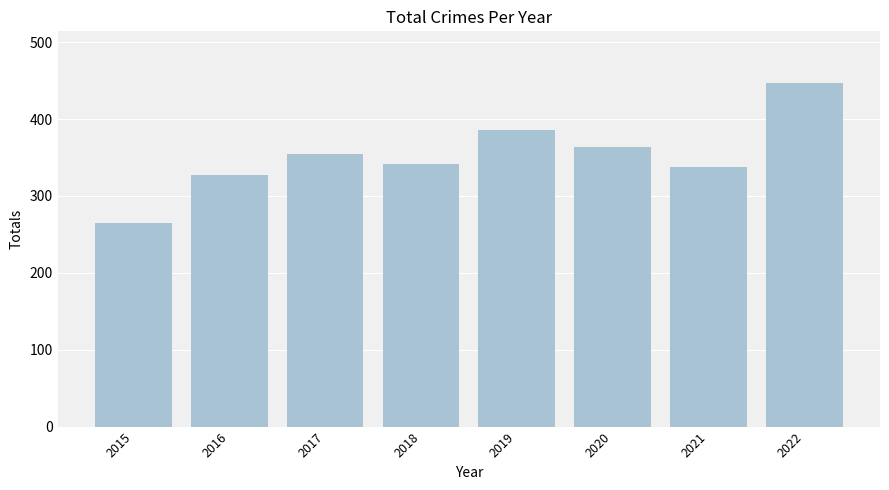

Is it true that the value at 2020 is 364?

True